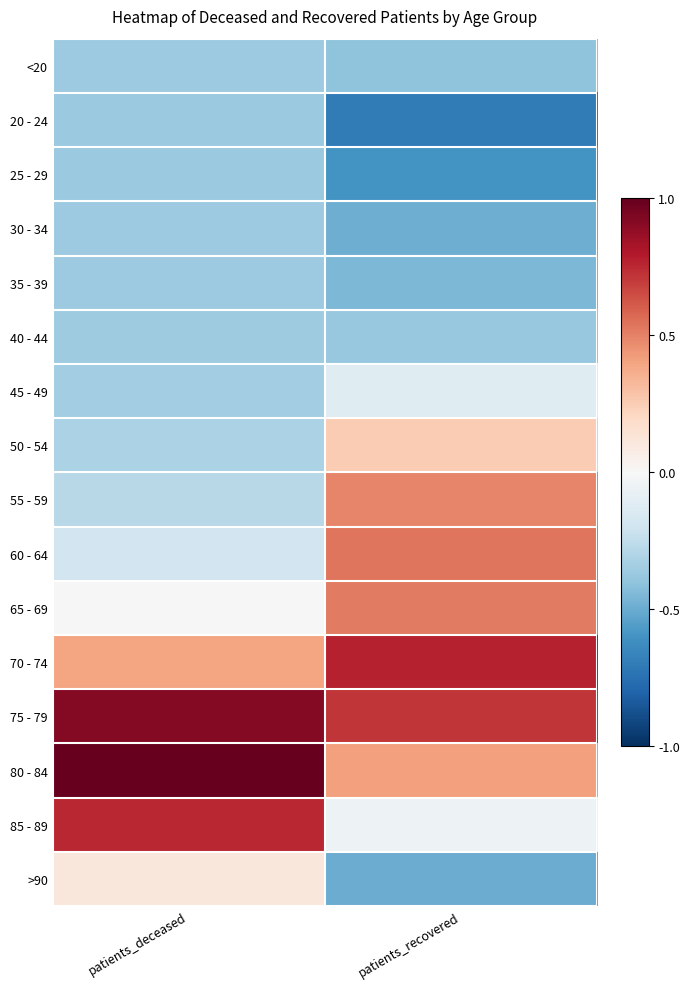

Reading left to right, transcribe all the data shown in this chart.

<20: patients_deceased=-0.4	patients_recovered=-0.4
20 - 24: patients_deceased=-0.4	patients_recovered=-0.7
25 - 29: patients_deceased=-0.4	patients_recovered=-0.6
30 - 34: patients_deceased=-0.4	patients_recovered=-0.5
35 - 39: patients_deceased=-0.4	patients_recovered=-0.5
40 - 44: patients_deceased=-0.4	patients_recovered=-0.4
45 - 49: patients_deceased=-0.4	patients_recovered=-0.1
50 - 54: patients_deceased=-0.3	patients_recovered=0.3
55 - 59: patients_deceased=-0.3	patients_recovered=0.5
60 - 64: patients_deceased=-0.2	patients_recovered=0.5
65 - 69: patients_deceased=0.0	patients_recovered=0.5
70 - 74: patients_deceased=0.4	patients_recovered=0.8
75 - 79: patients_deceased=0.9	patients_recovered=0.7
80 - 84: patients_deceased=1.0	patients_recovered=0.4
85 - 89: patients_deceased=0.8	patients_recovered=-0.1
>90: patients_deceased=0.1	patients_recovered=-0.5